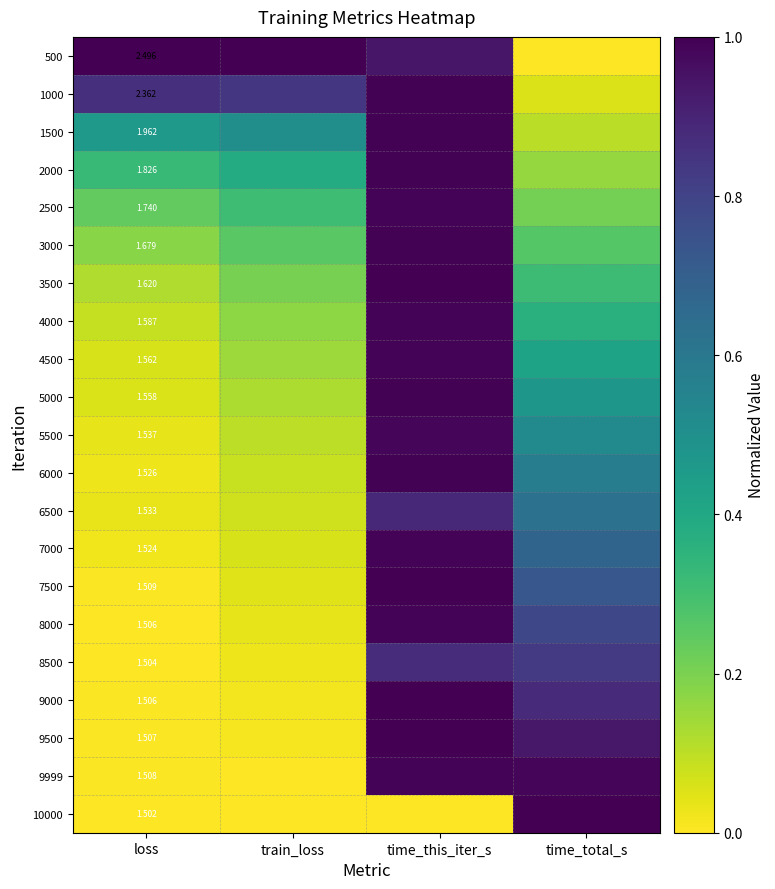

True or false: 9500 has a value of 0.0 at loss.

True